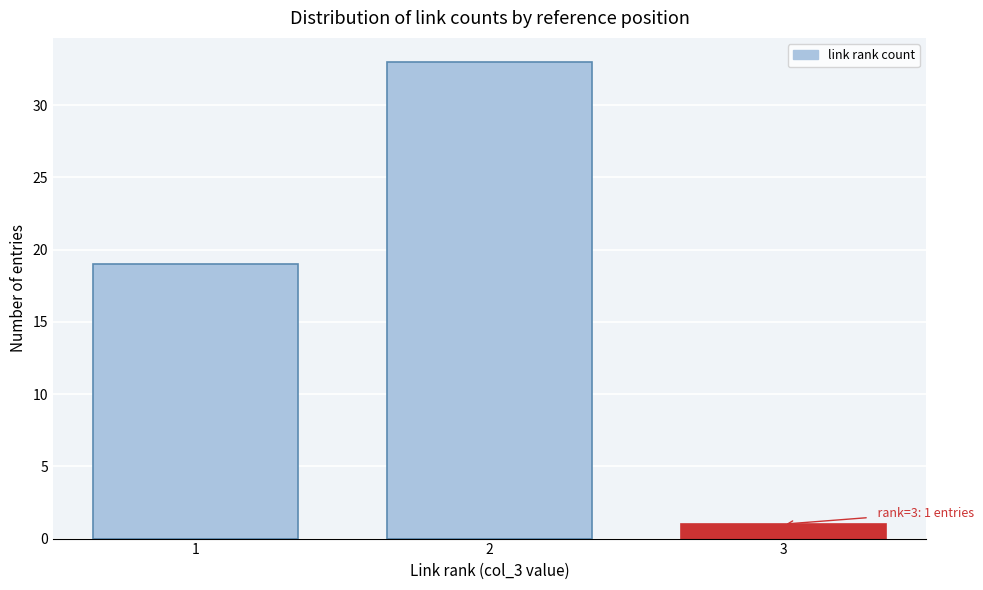

Reading right to left, extract all data points from this chart.

3=1	2=33	1=19